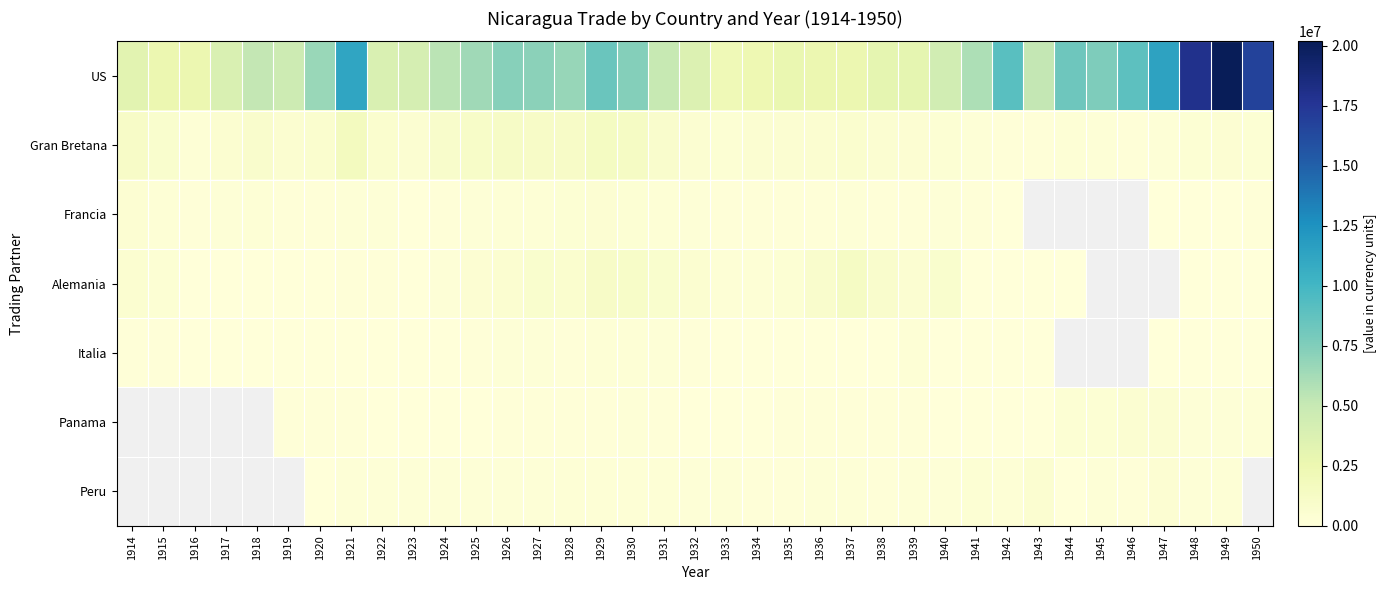

List the series in order of their overall mean, lowest first.

Gran Bretana, Francia, Alemania, Italia, Panama, Peru, US